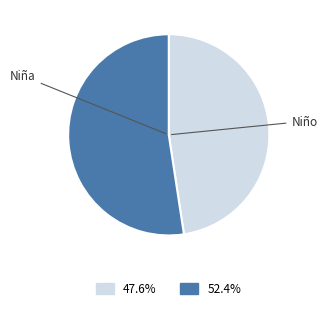

Is there a majority slice in this chart?

Yes